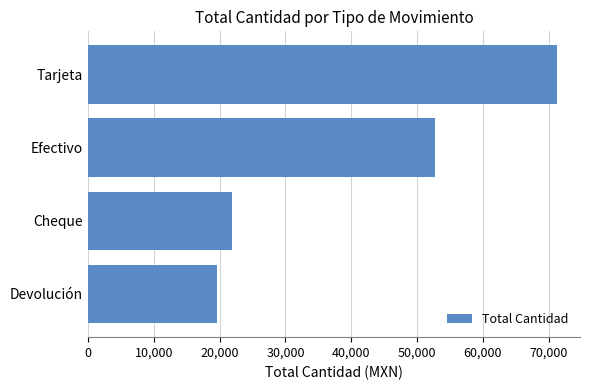

Rank the categories by value from highest to lowest.

Tarjeta, Efectivo, Cheque, Devolución